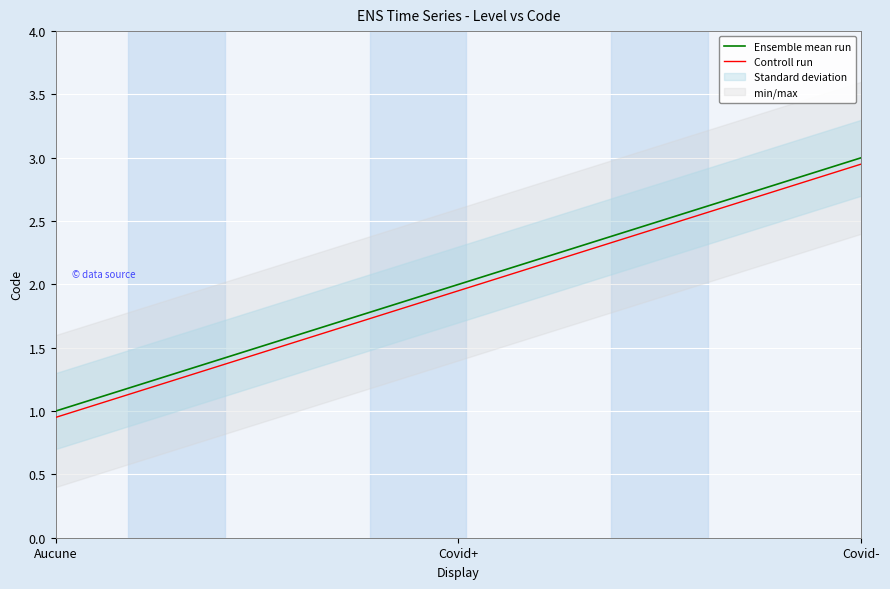

What is the difference between the second highest and minimum values in the Controll run series?

1.0